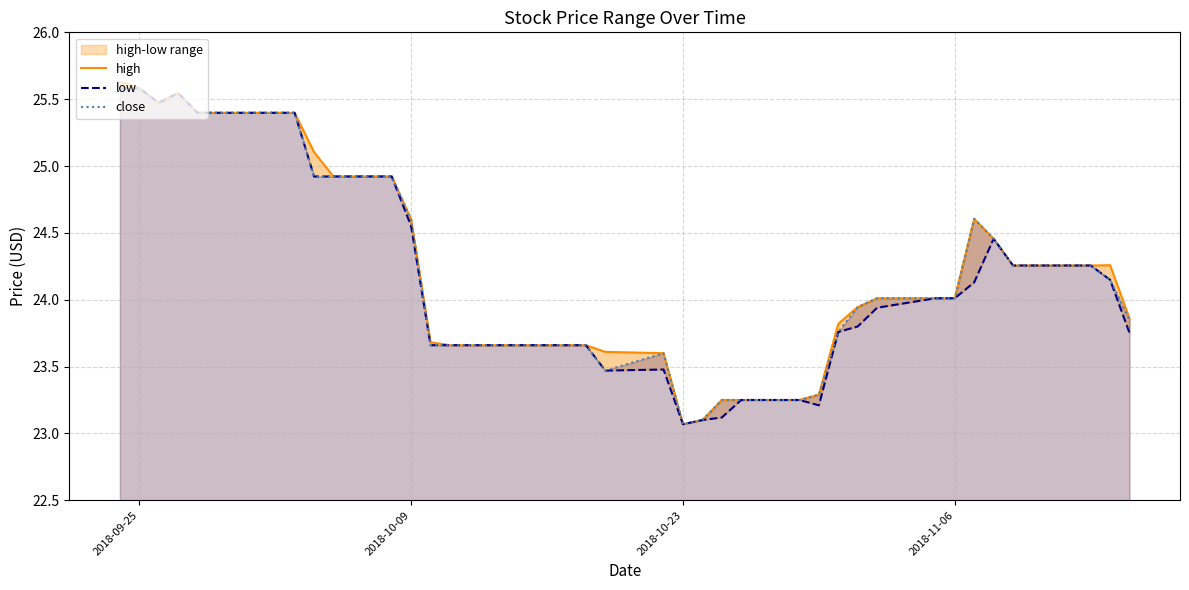

Which series has the largest total across all categories?

high